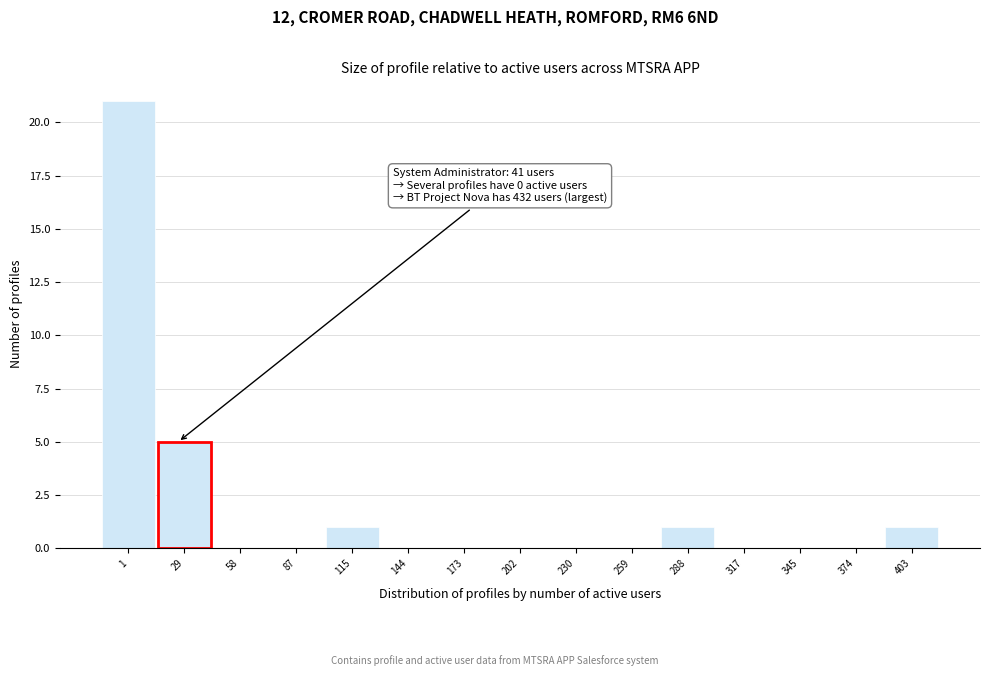

Reading right to left, extract all data points from this chart.

403=1	374=0	345=0	317=0	288=1	259=0	230=0	202=0	173=0	144=0	115=1	87=0	58=0	29=5	1=21